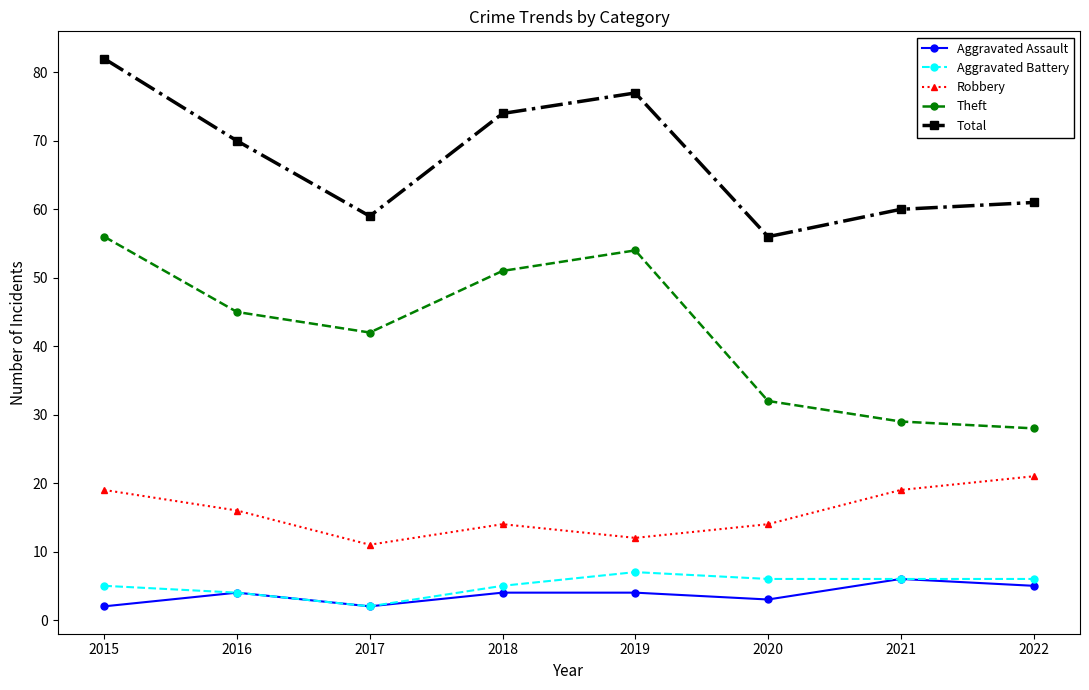

How many distinct data groups are displayed?

5